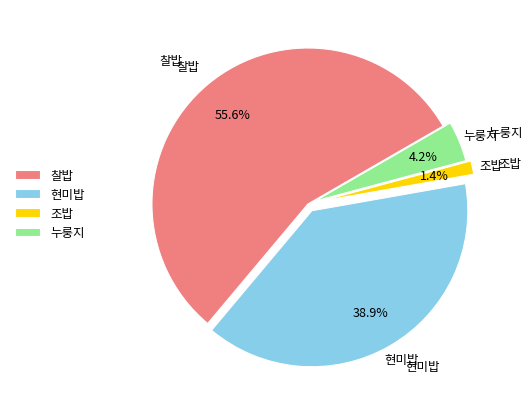

What is the largest slice in the pie chart?

찰밥